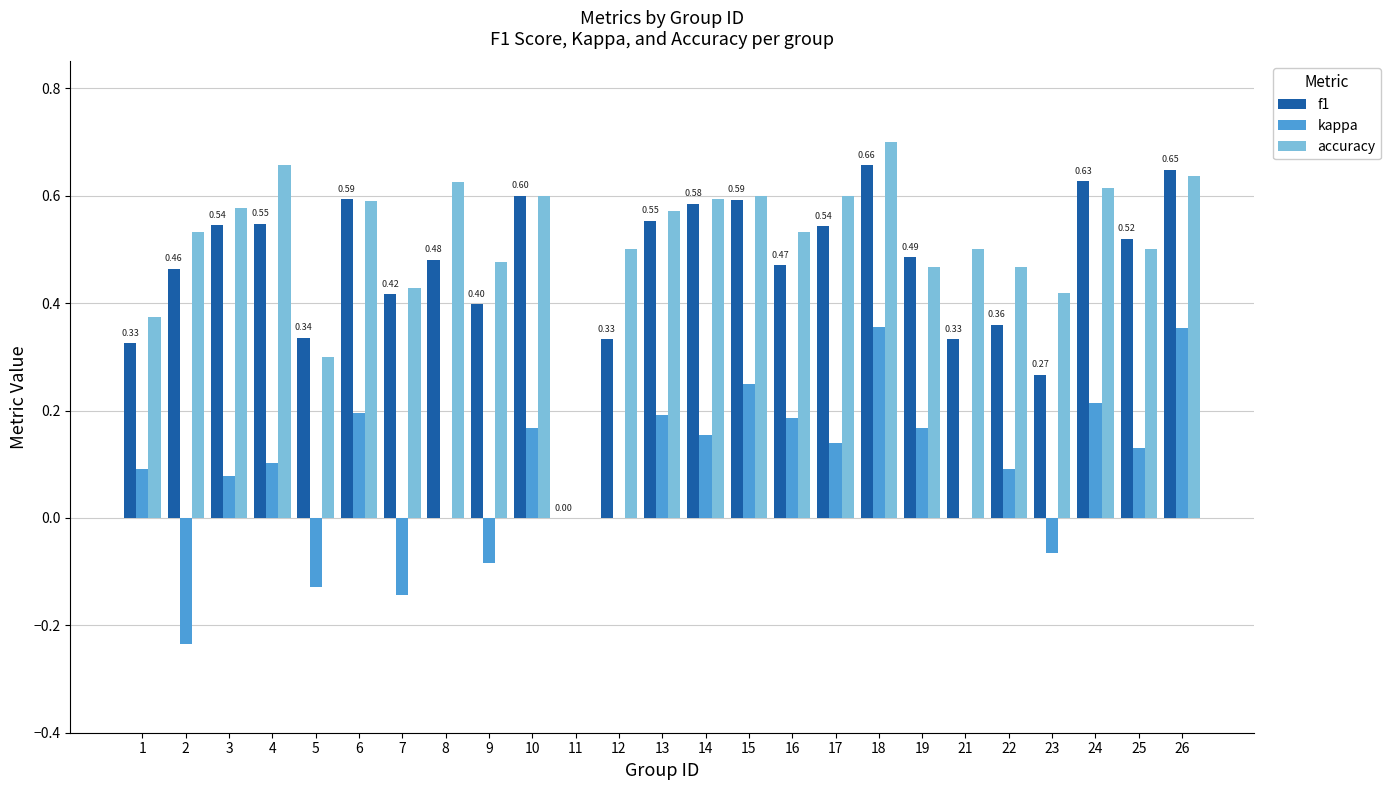

How many series are shown in this chart?

3